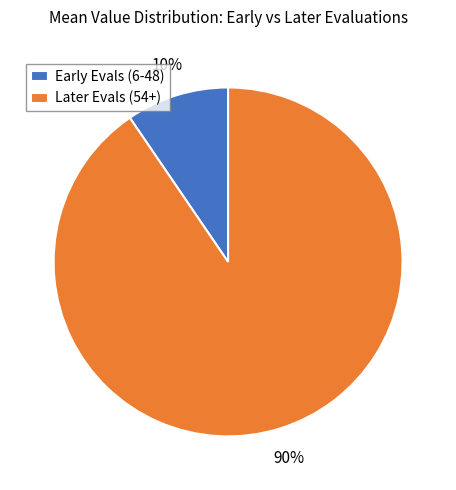

Do Early Evals (6-48) and Later Evals (54+) together represent more than half of the pie?

Yes